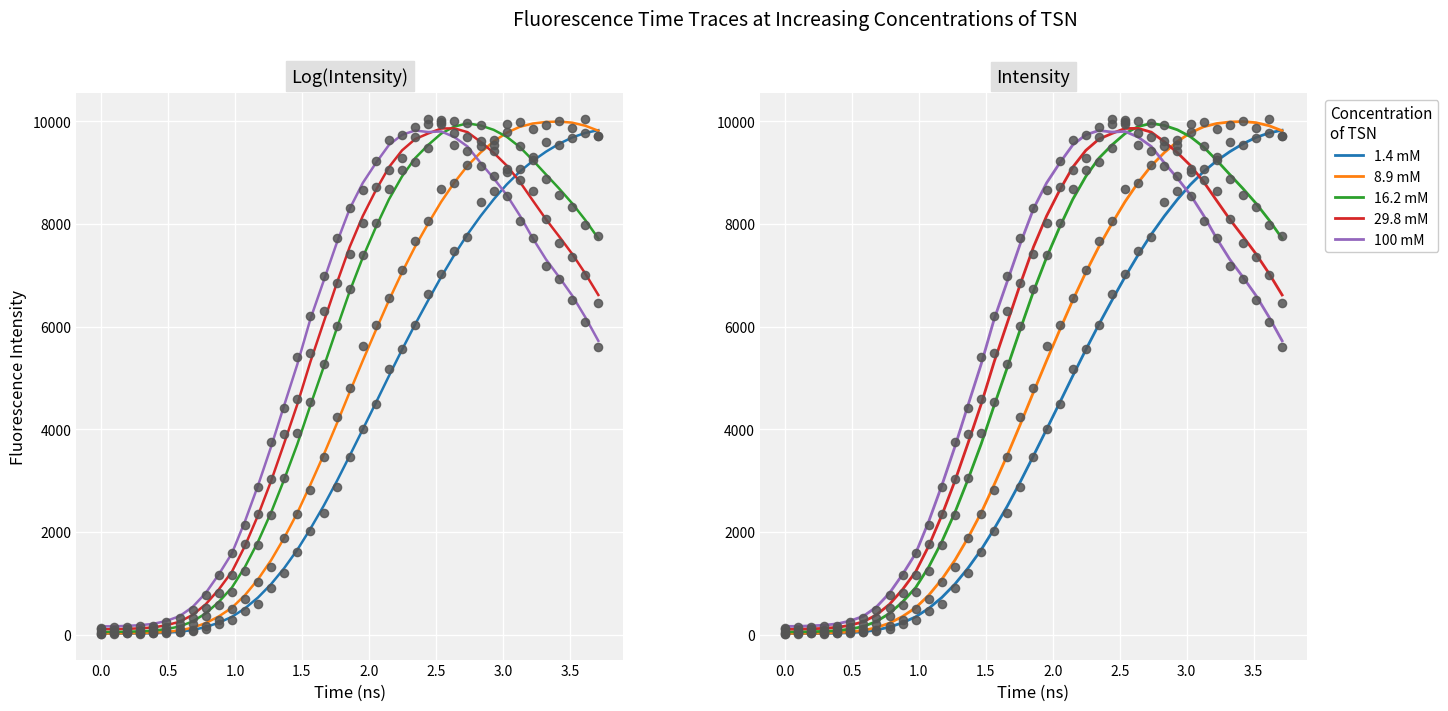

True or false: 100 mM and 1.4 mM intersect in this chart.

True